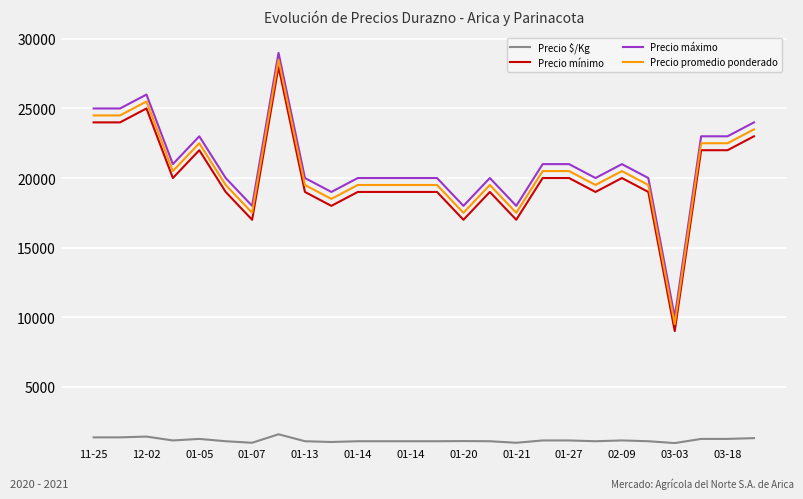

True or false: Precio $/Kg and Precio promedio ponderado intersect in this chart.

False